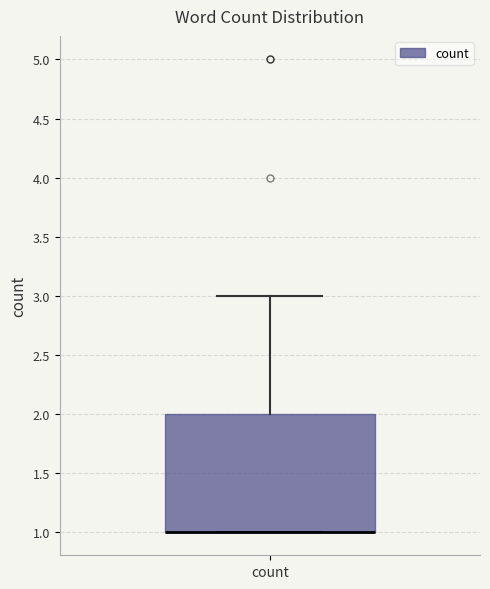

Where is the lower edge of the box for count on the y-axis? The values are not printed on the chart, so give them approximately, as read against the axis.

1